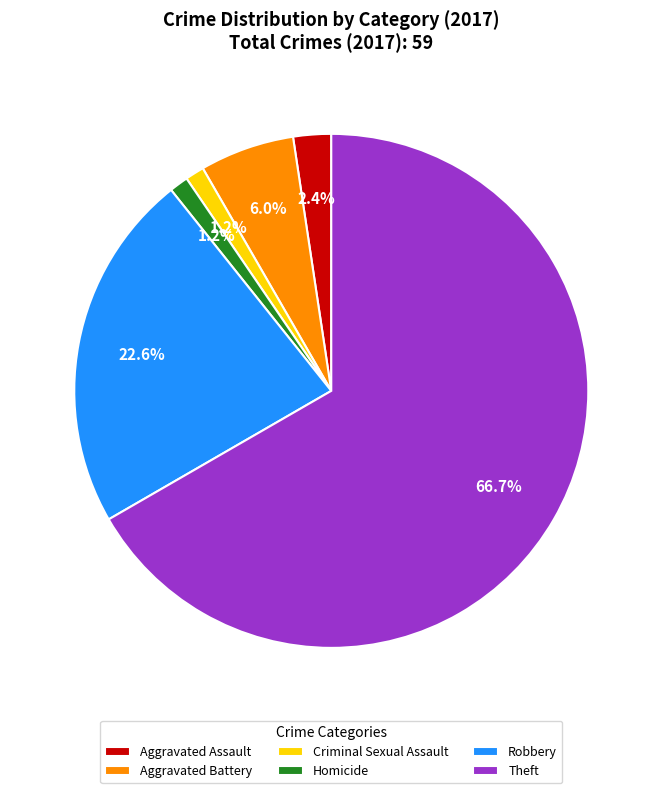

To the nearest percent, what is the difference between the Aggravated Assault and Homicide slice percentages?

1%